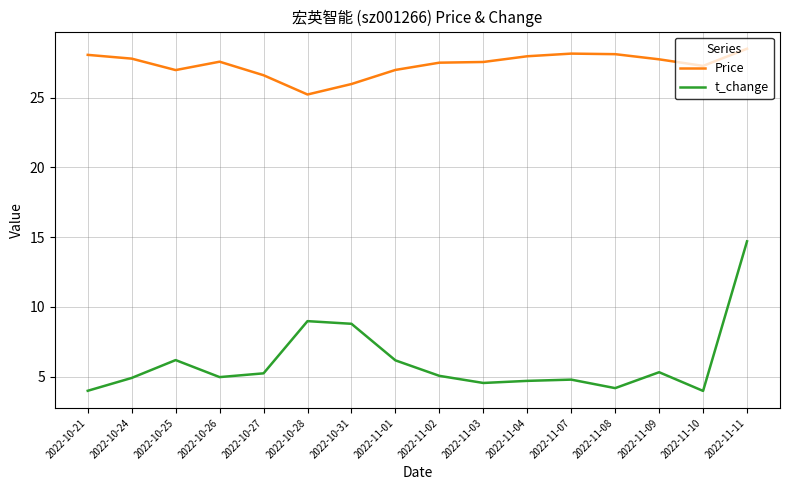

What position from the right is 2022-11-04?

6